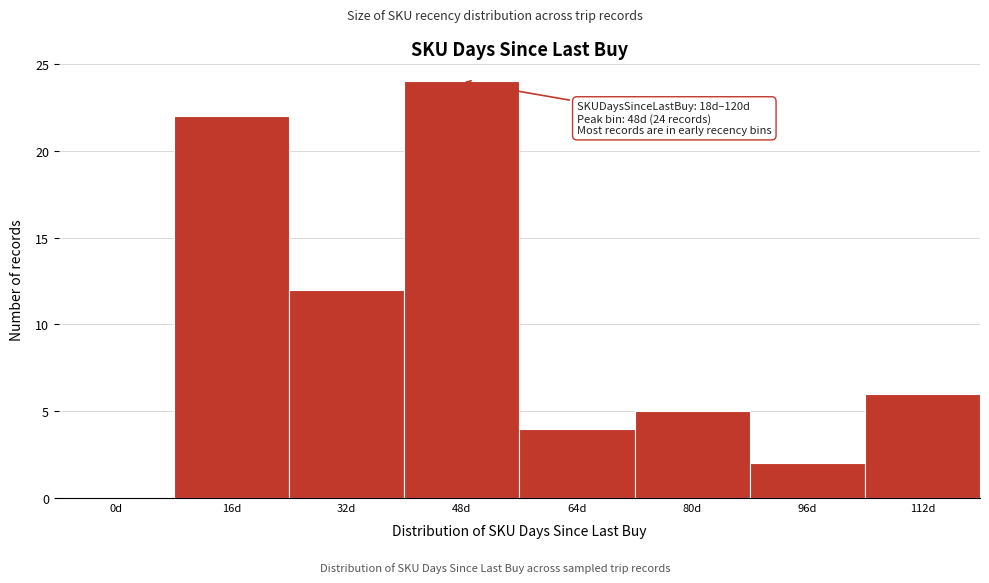

Reading right to left, extract all data points from this chart.

112d=6	96d=2	80d=5	64d=4	48d=24	32d=12	16d=22	0d=0